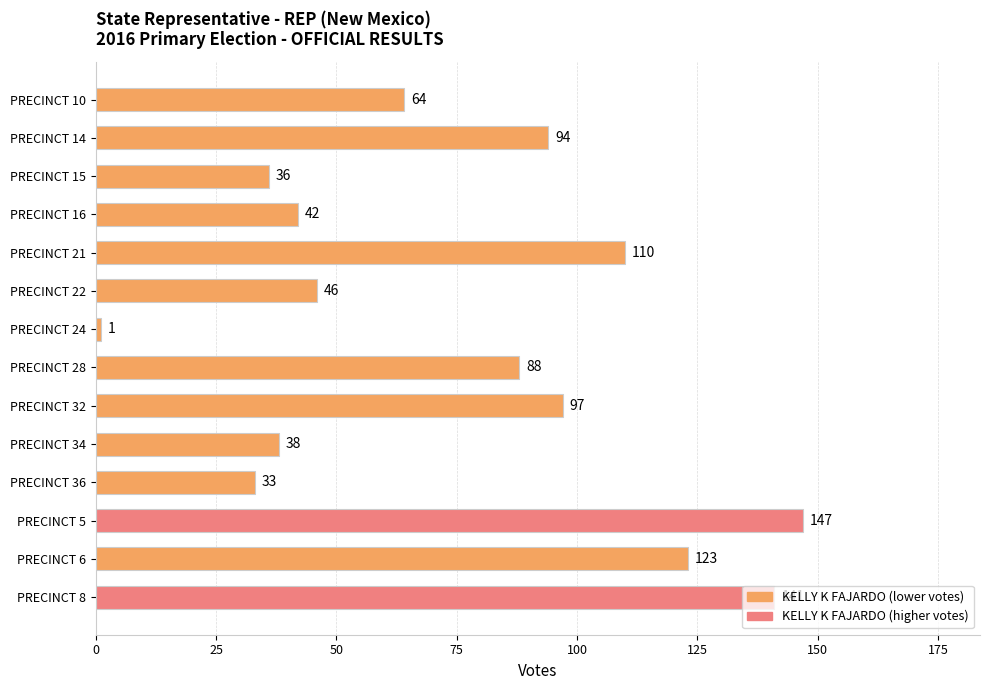

What is the difference between the second highest and minimum values?

140